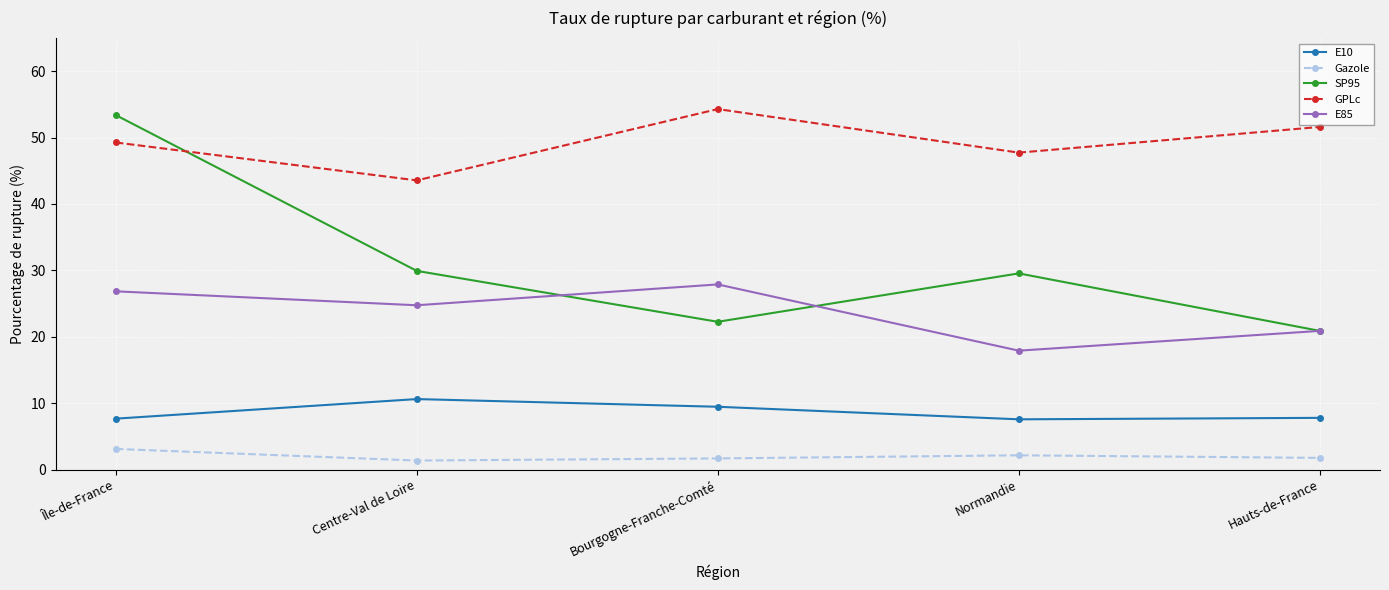

What is the greatest value displayed?

54.3